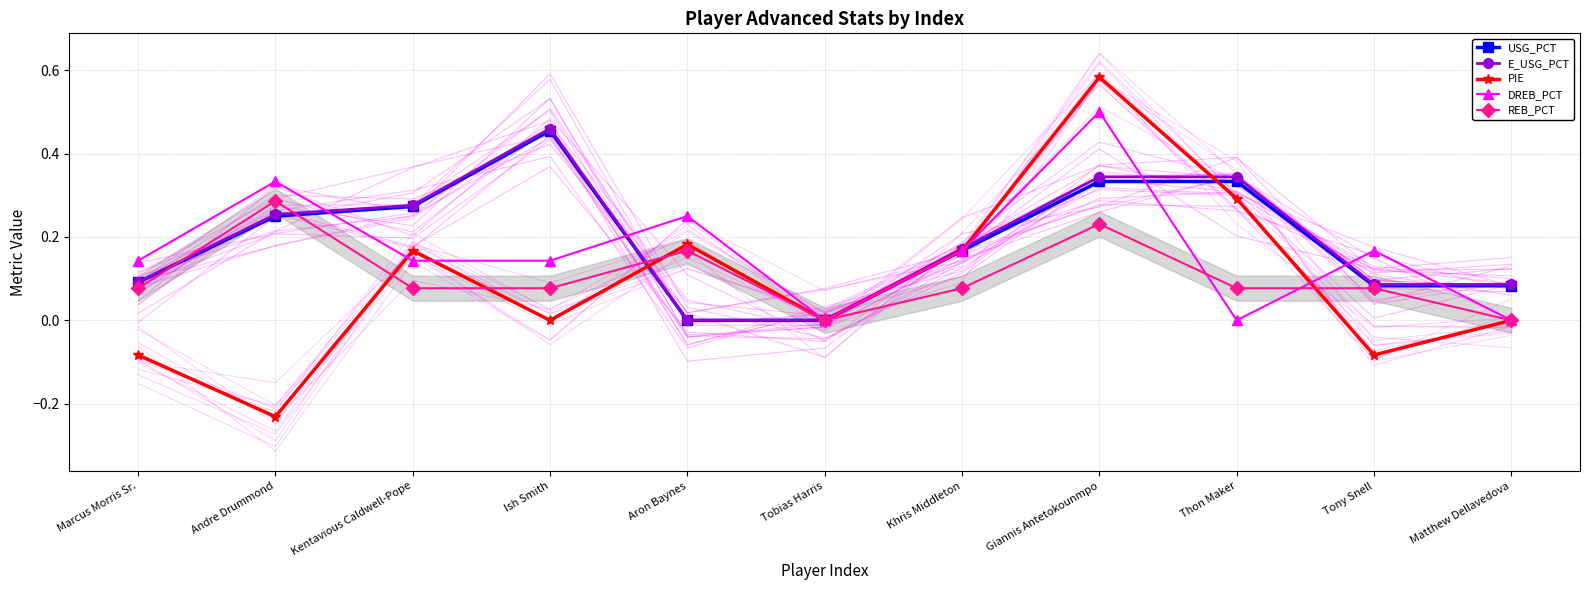

Where do USG_PCT and DREB_PCT first cross each other?

Andre Drummond and Kentavious Caldwell-Pope